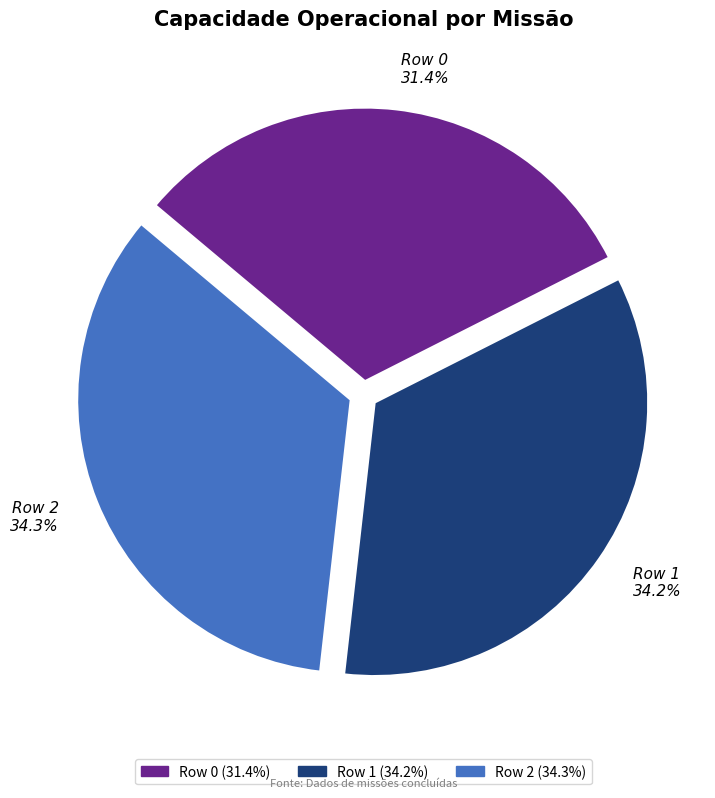

Which slice is the smallest?

Row 0